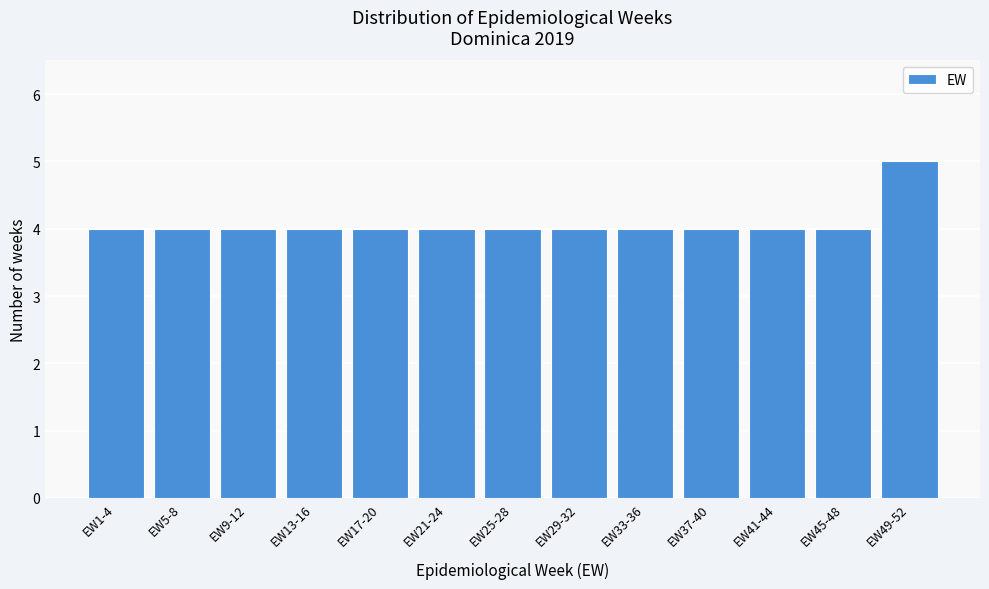

Reading right to left, what are all the values shown in this chart?

5	4	4	4	4	4	4	4	4	4	4	4	4